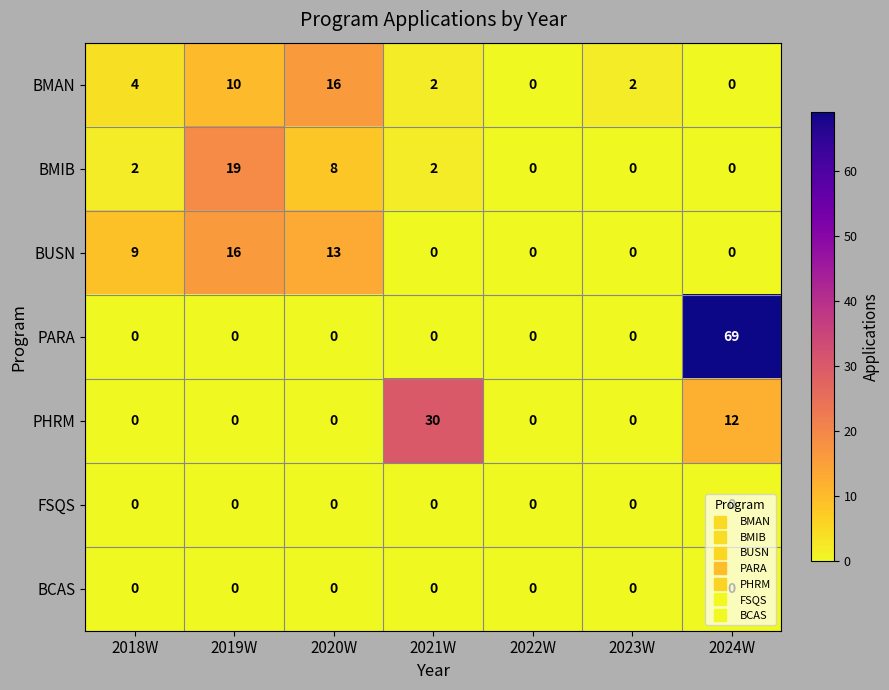

What is the spread (max minus min) of values at 2023W?

2